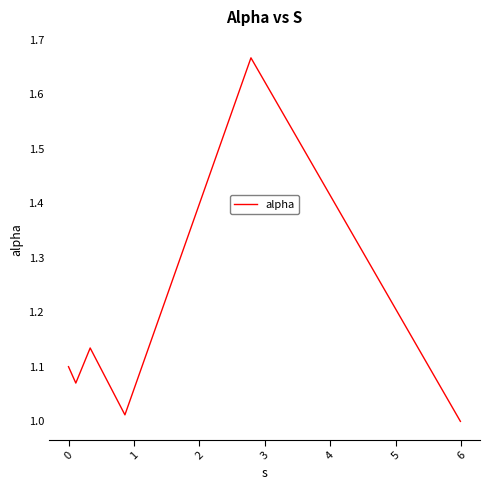

True or false: the data has more than 1 interior local peaks.

True